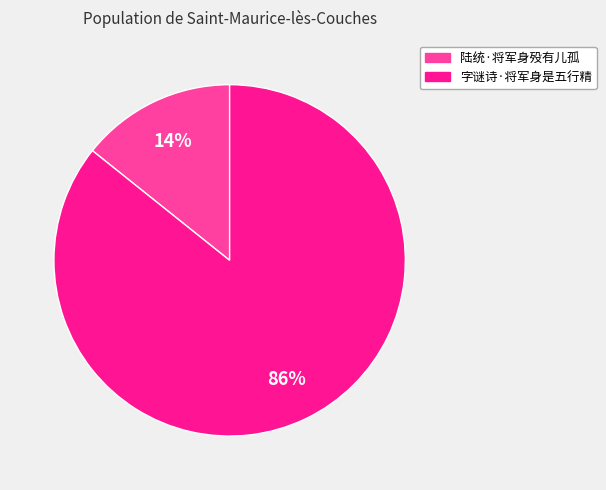

Rank the categories by value from highest to lowest.

字谜诗·将军身是五行精, 陆统·将军身殁有儿孤